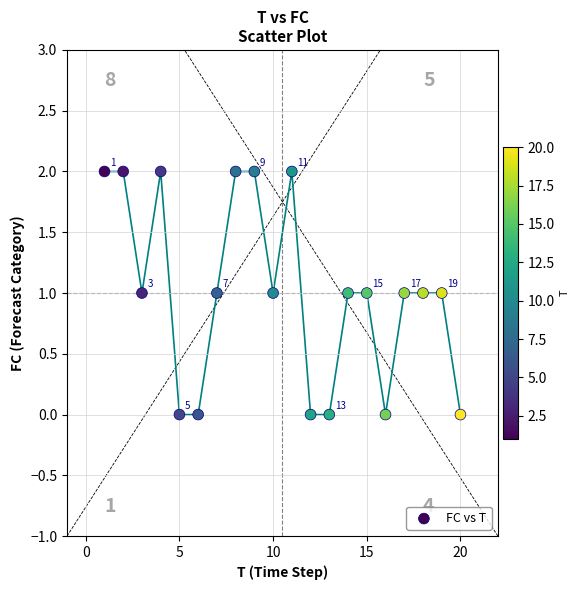

List the coordinates of all points as (X, Y) pairs, reading left to right.

(1, 2)  (2, 2)  (3, 1)  (4, 2)  (5, 0)  (6, 0)  (7, 1)  (8, 2)  (9, 2)  (10, 1)  (11, 2)  (12, 0)  (13, 0)  (14, 1)  (15, 1)  (16, 0)  (17, 1)  (18, 1)  (19, 1)  (20, 0)